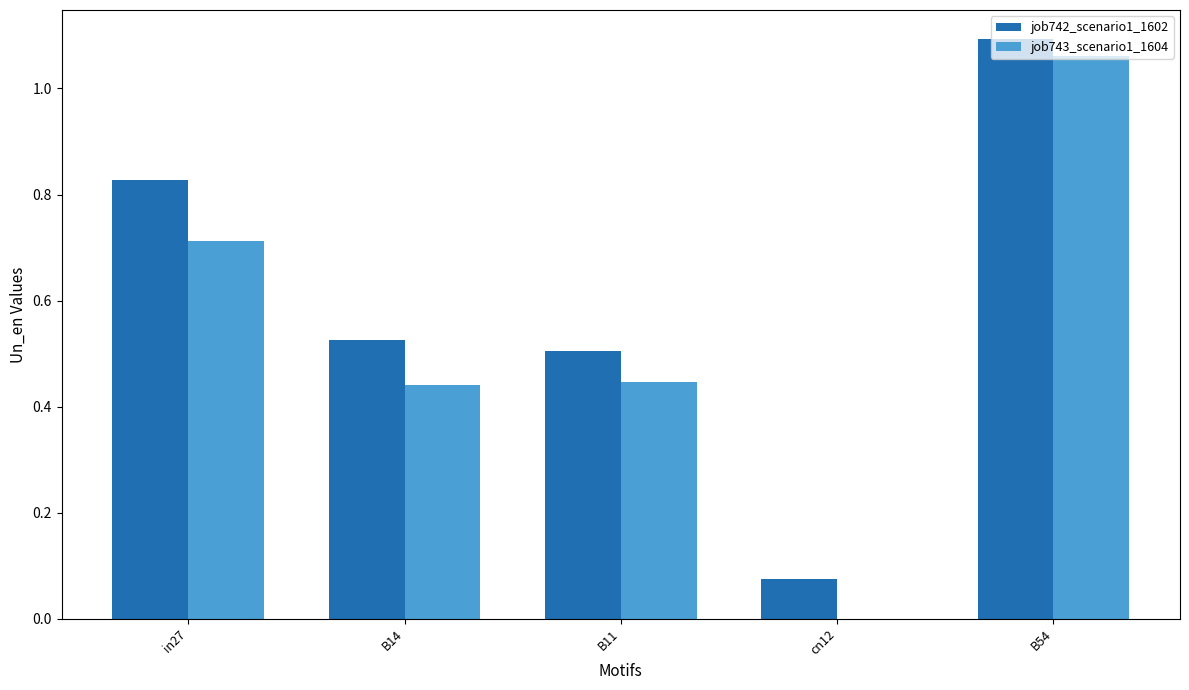

Are the bars grouped side by side (vs. stacked)?

Yes